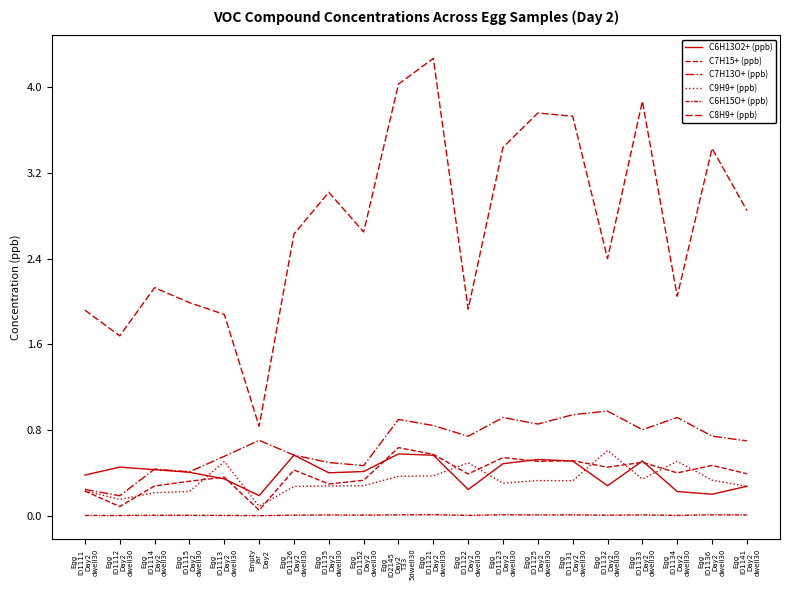

How many lines are shown in the chart?

6